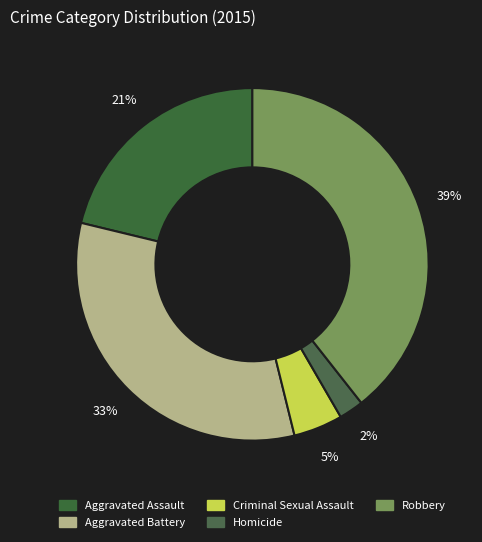

Which has a higher value, Criminal Sexual Assault or Aggravated Battery?

Aggravated Battery